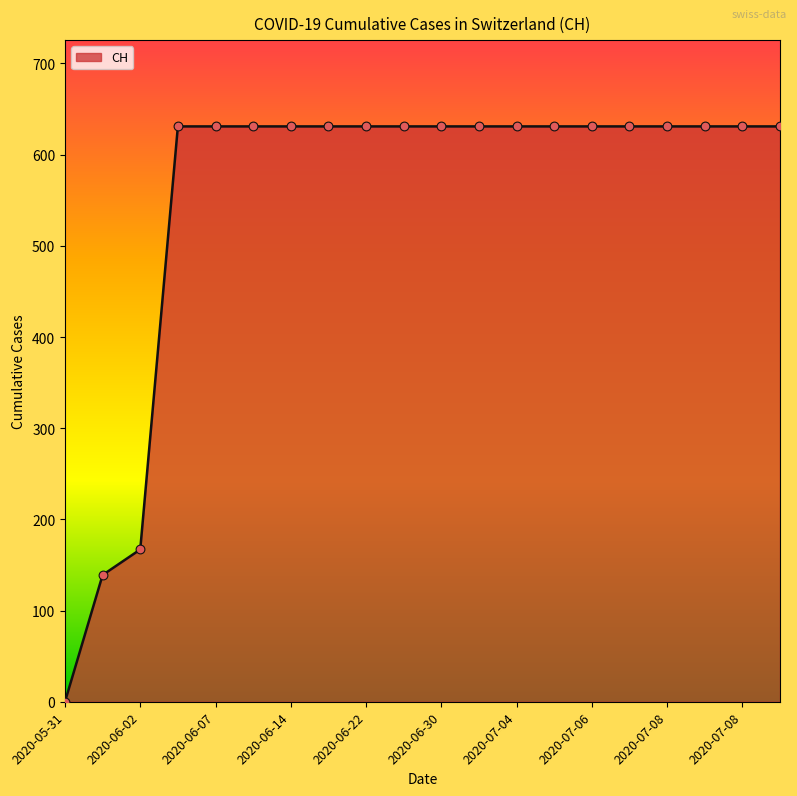

What is the maximum value shown in the chart?

631